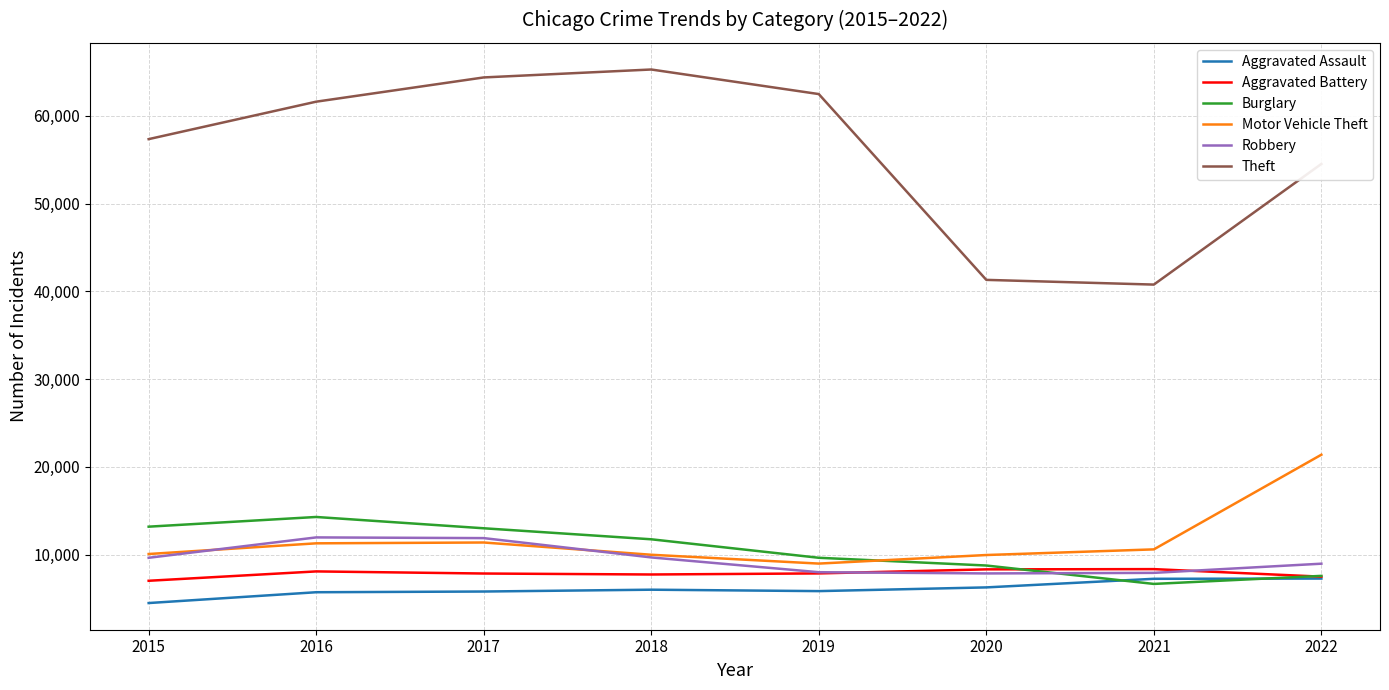

True or false: Aggravated Assault and Robbery cross at least once.

False